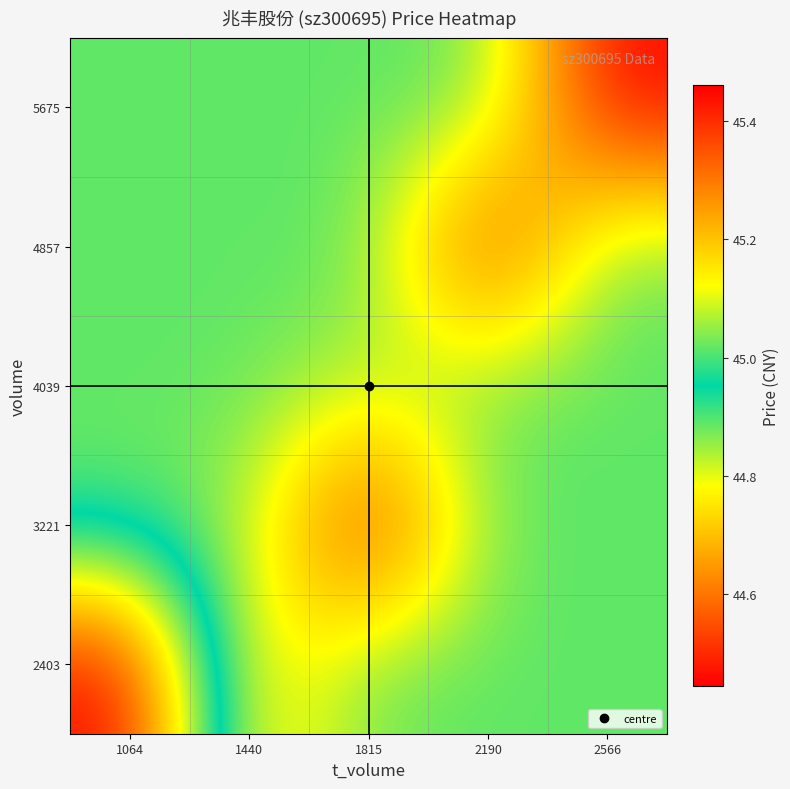

At how many categories does at least one series exceed 44?

5